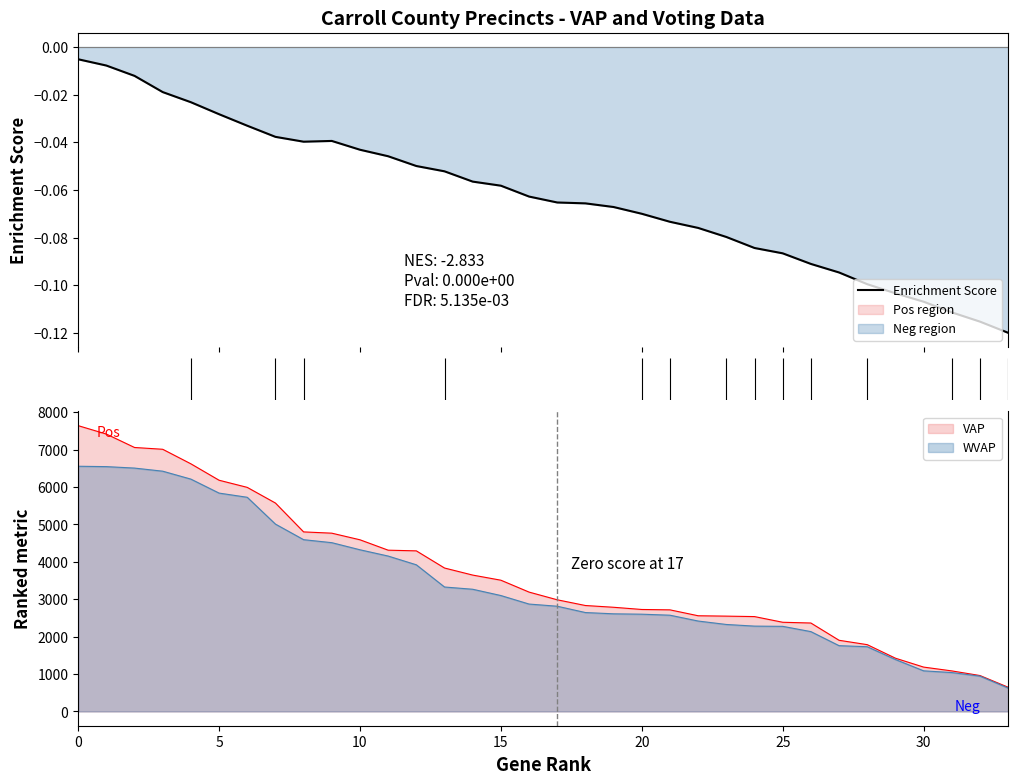

The chart shows a value of -0.1 at 22. True or false?

True